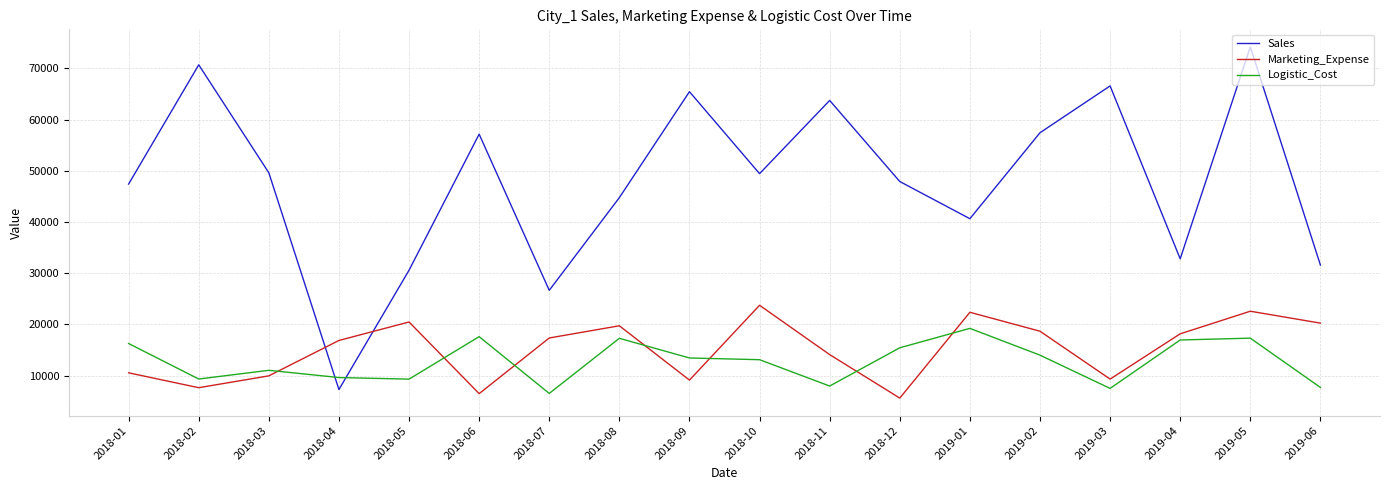

At 2018-04, list the series in order from largest to smallest.

Marketing_Expense, Logistic_Cost, Sales